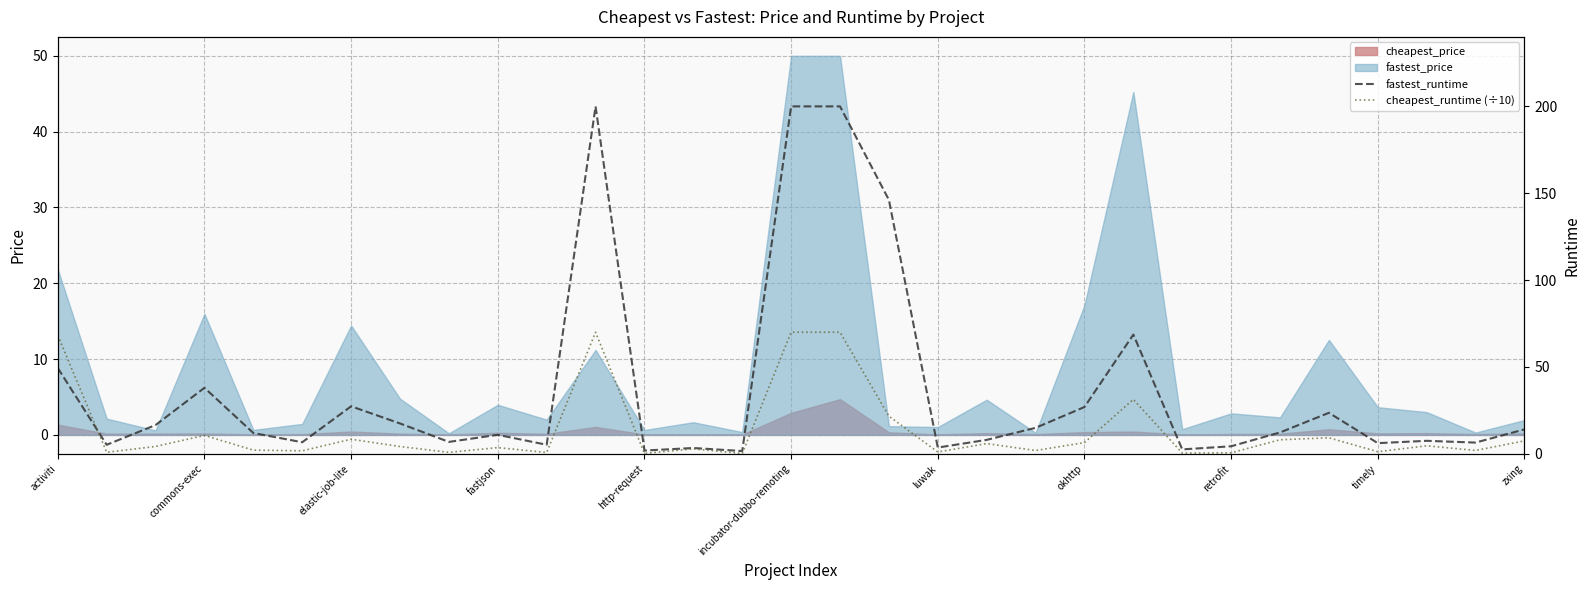

Is the value of fastest_price at commons-exec greater than the value of cheapest_price at fastjson?

Yes